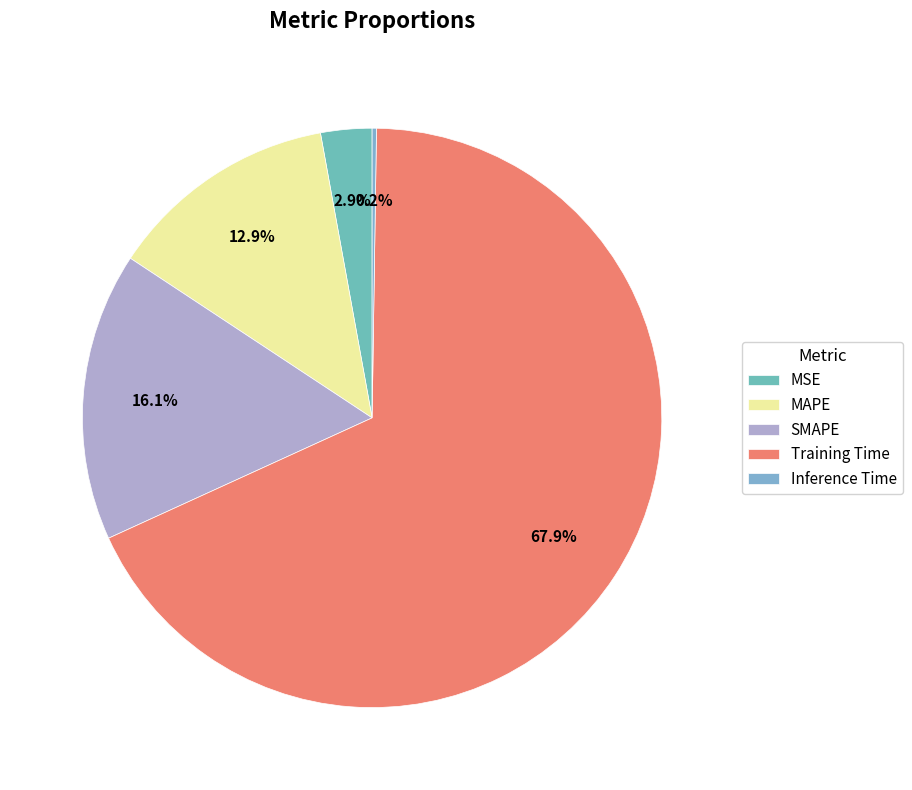

True or false: Training Time accounts for 68% of the total.

True